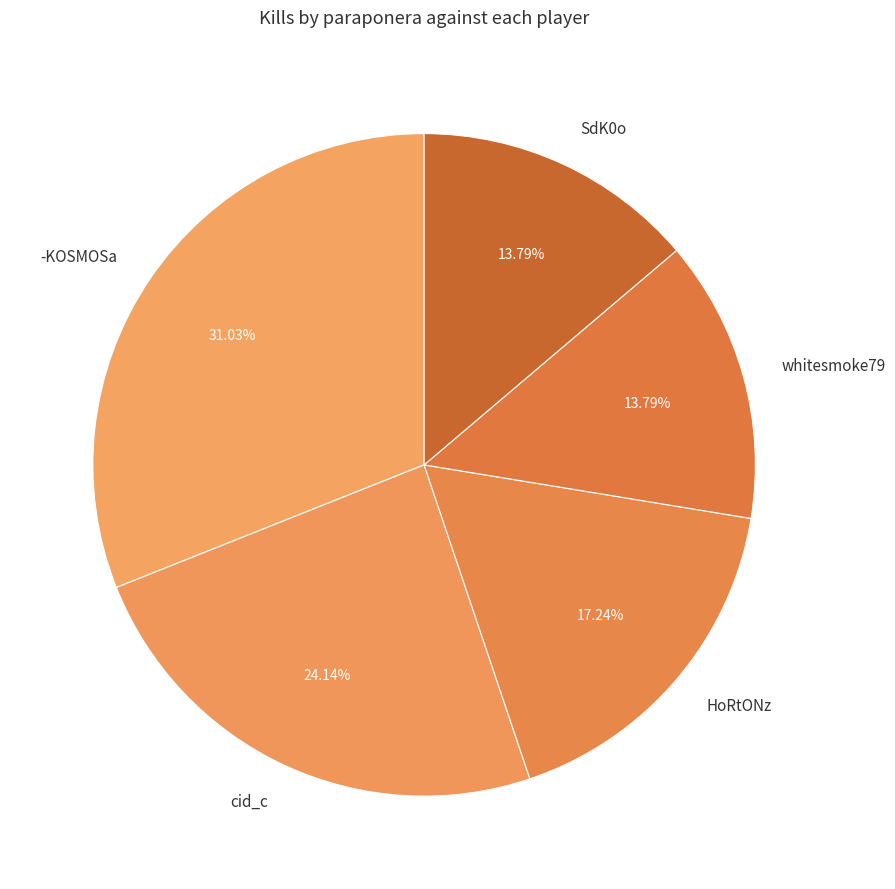

Does any single category account for the majority?

No